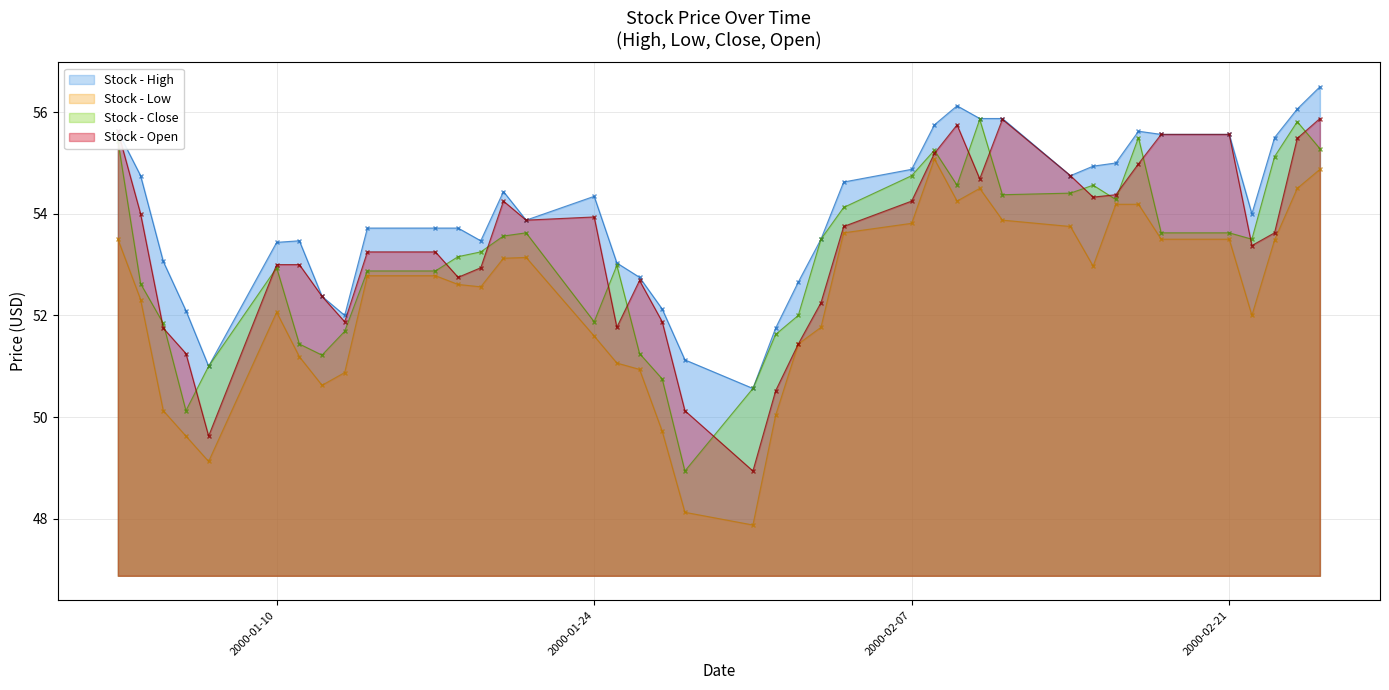

What is the sum of all Low values?

2091.1